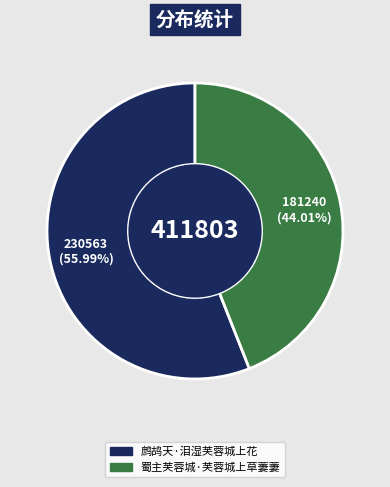

To the nearest percent, what portion does 蜀主芙蓉城·芙蓉城上草萋萋 represent?

44%